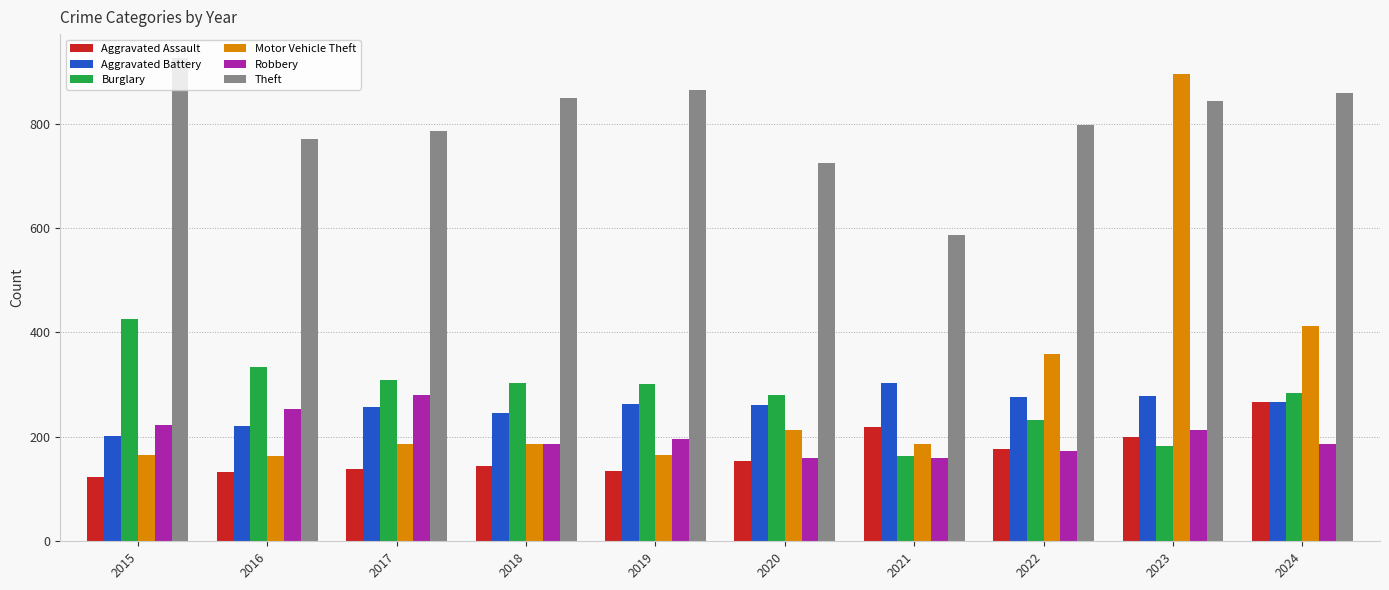

Which series has the widest spread of values?

Motor Vehicle Theft